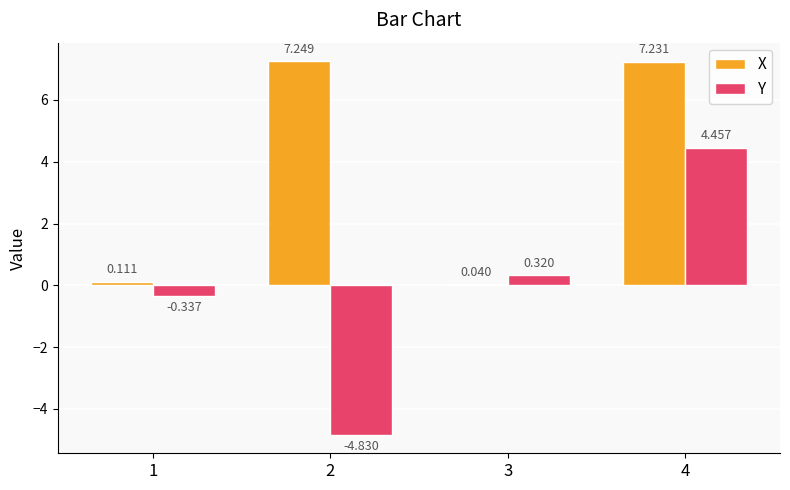

Which series has the widest spread of values?

Y